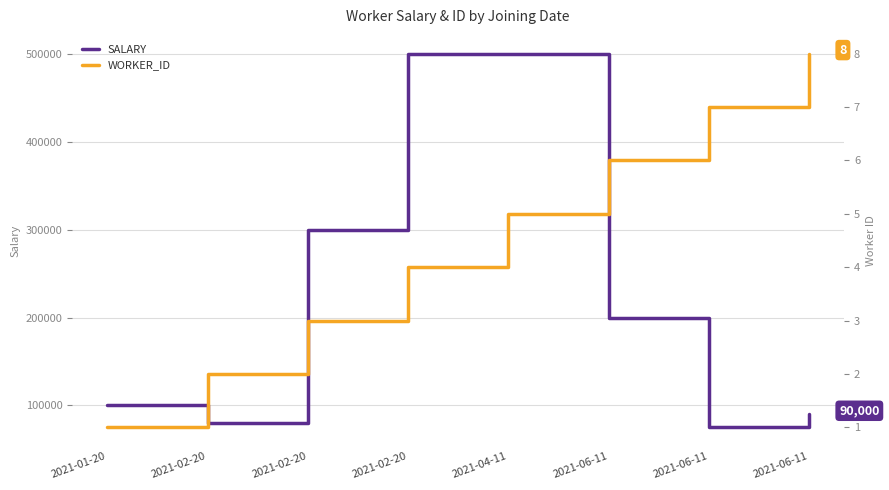

What is the minimum value shown in the chart?

1